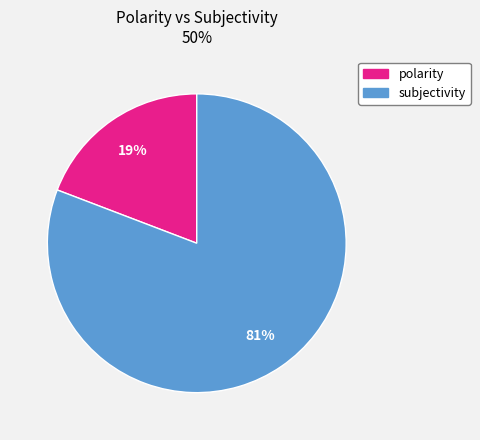

What is the smallest slice in the pie chart?

polarity